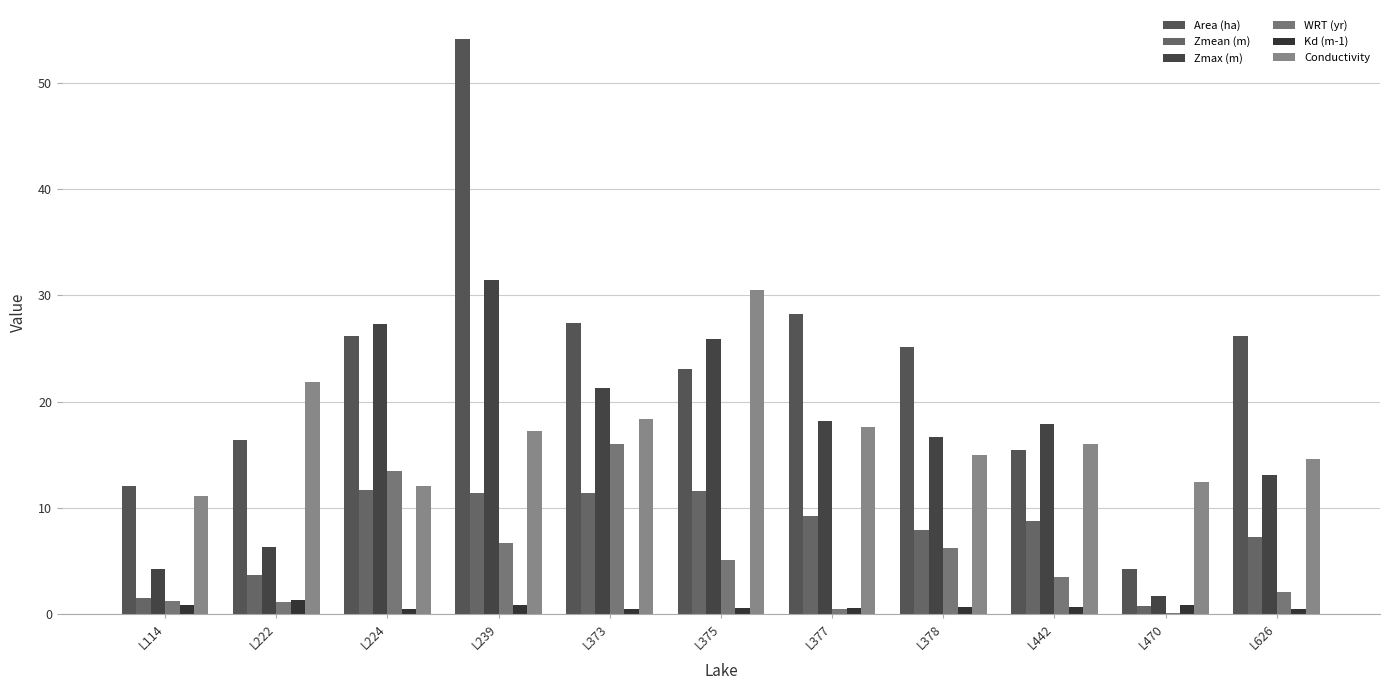

Which category has the highest value in the Kd (m-1) series?

L222